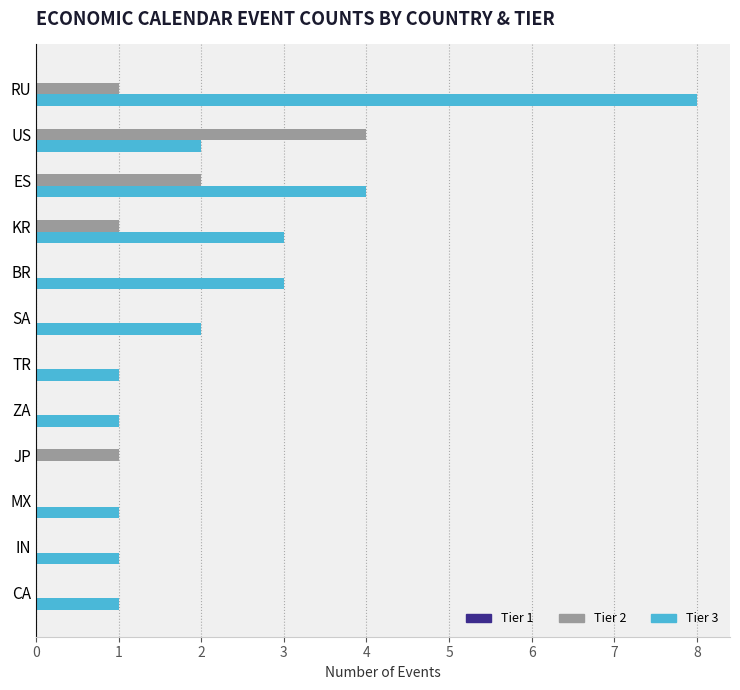

Between TR and SA, which series saw the biggest shift?

Tier 3